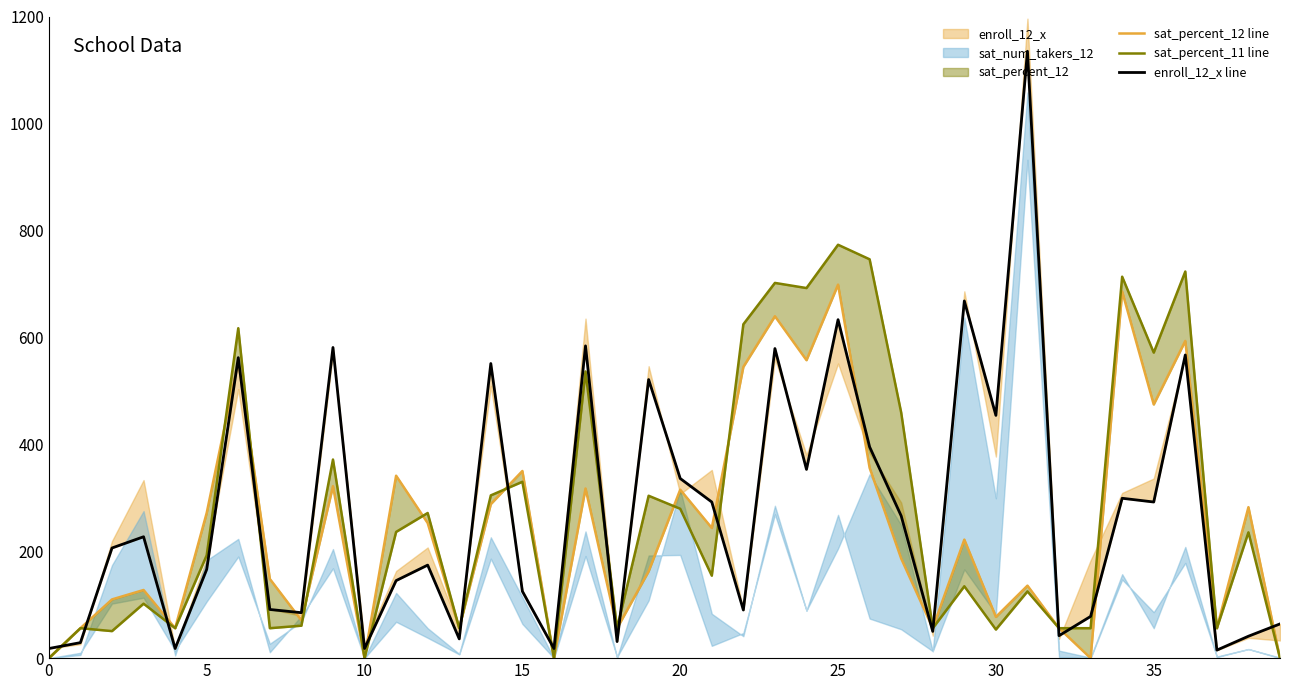

What is the label of the 15th point from the left?

14